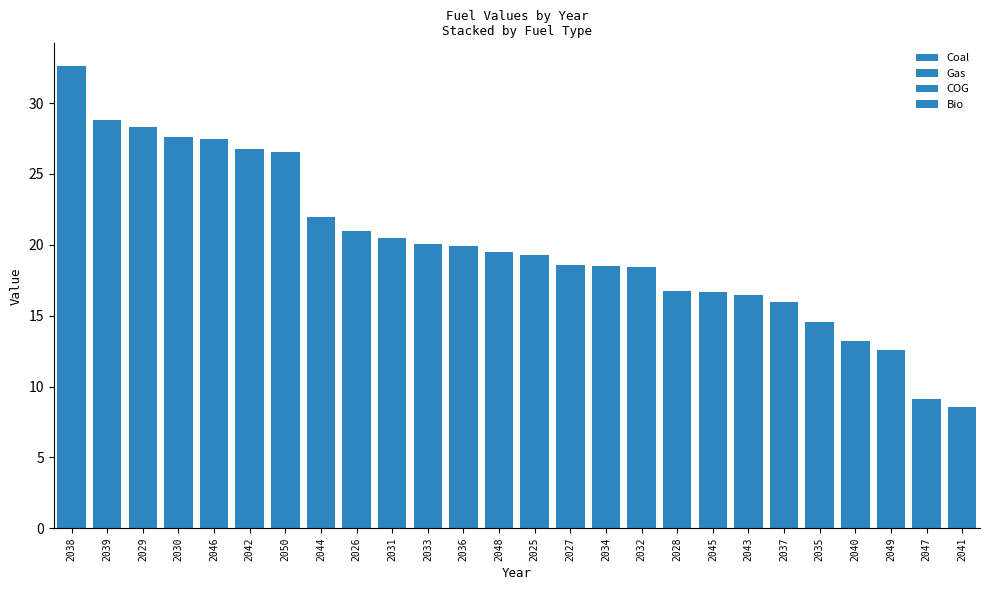

Are the bars horizontal?

No